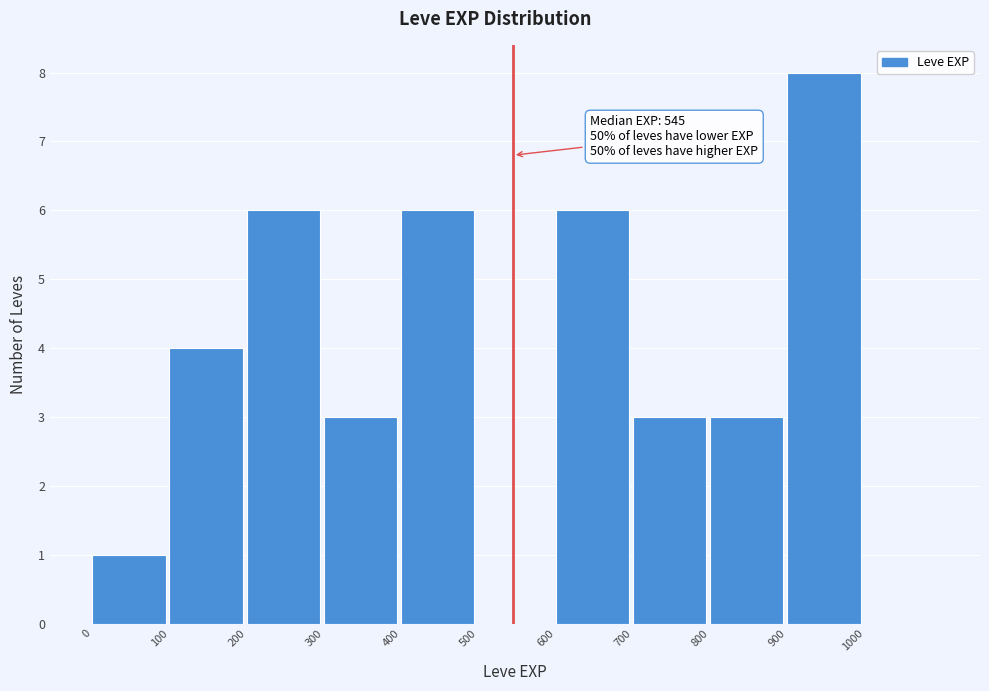

Which range on the x-axis has the tallest bar?

900 to 1000